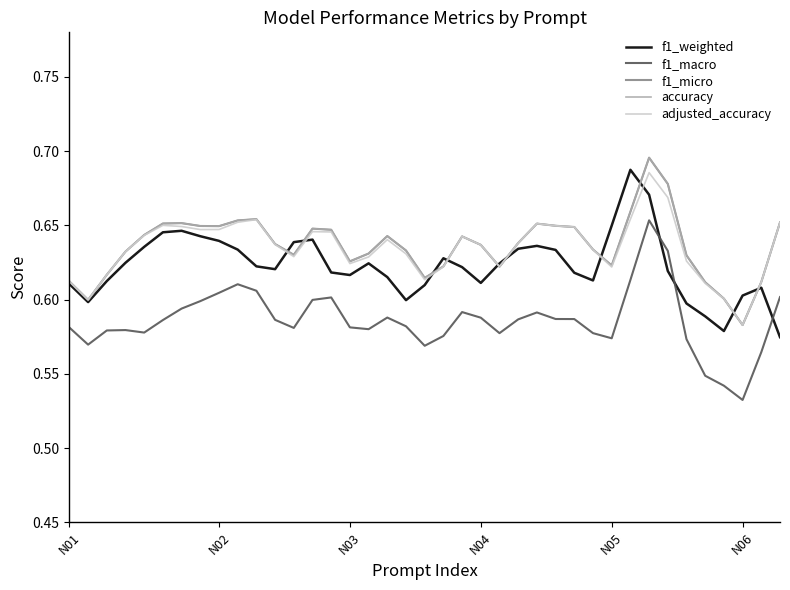

Is this an area chart (filled region under the line)?

No